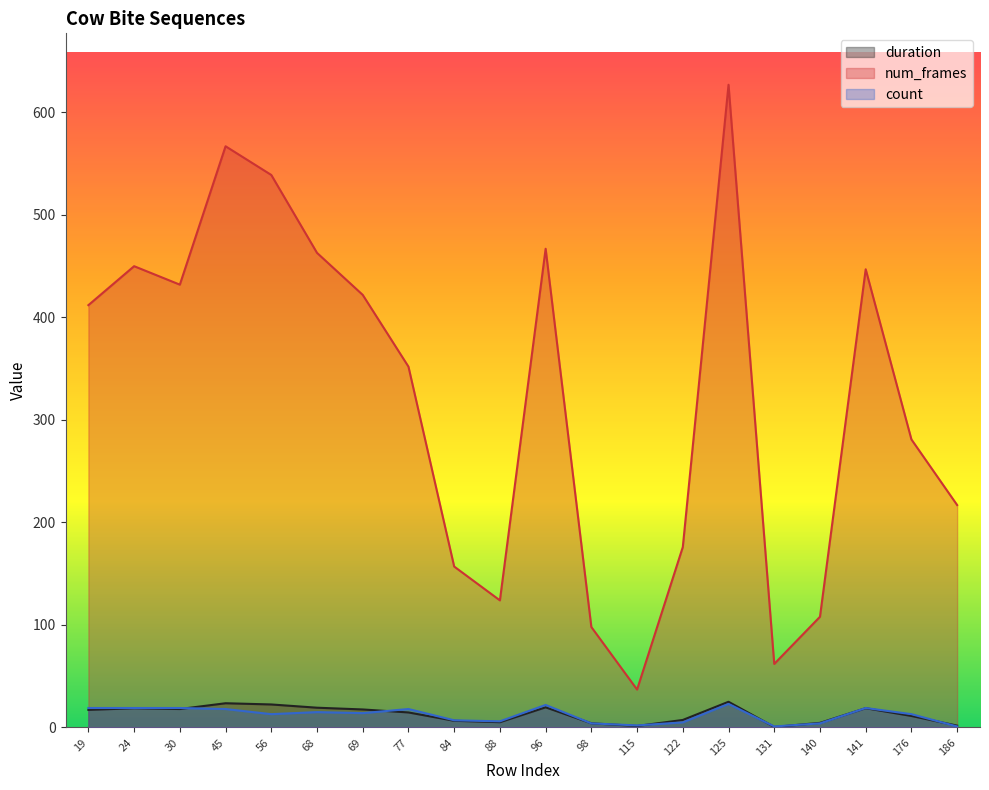

Reading right to left, what are all the values shown in this chart?

duration: 1.8	11.2	18.8	4.5	0.5	25.1	7.3	1.5	4.1	19.7	5.2	6.5	14.7	17.6	19.3	22.5	23.6	18.0	18.8	17.2
num_frames: 217.0	281.0	447.0	108.0	62.0	627.0	176.0	37.0	98.0	467.0	124.0	157.0	352.0	422.0	463.0	539.0	567.0	432.0	450.0	412.0
count: 1.0	13.0	19.0	4.0	1.0	23.0	5.0	2.0	4.0	22.0	6.0	7.0	18.0	14.0	15.0	13.0	18.0	19.0	19.0	19.0